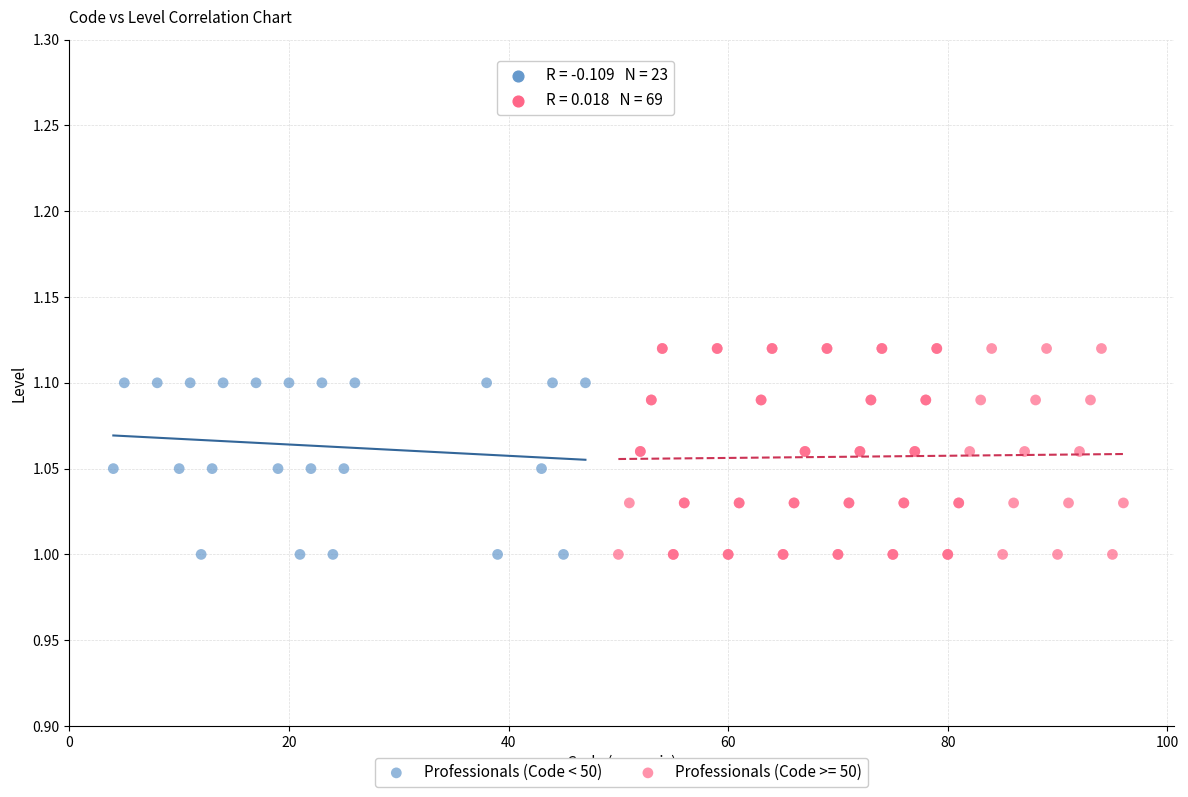

Which series has the widest spread of Y values?

Professionals (Code >= 50)